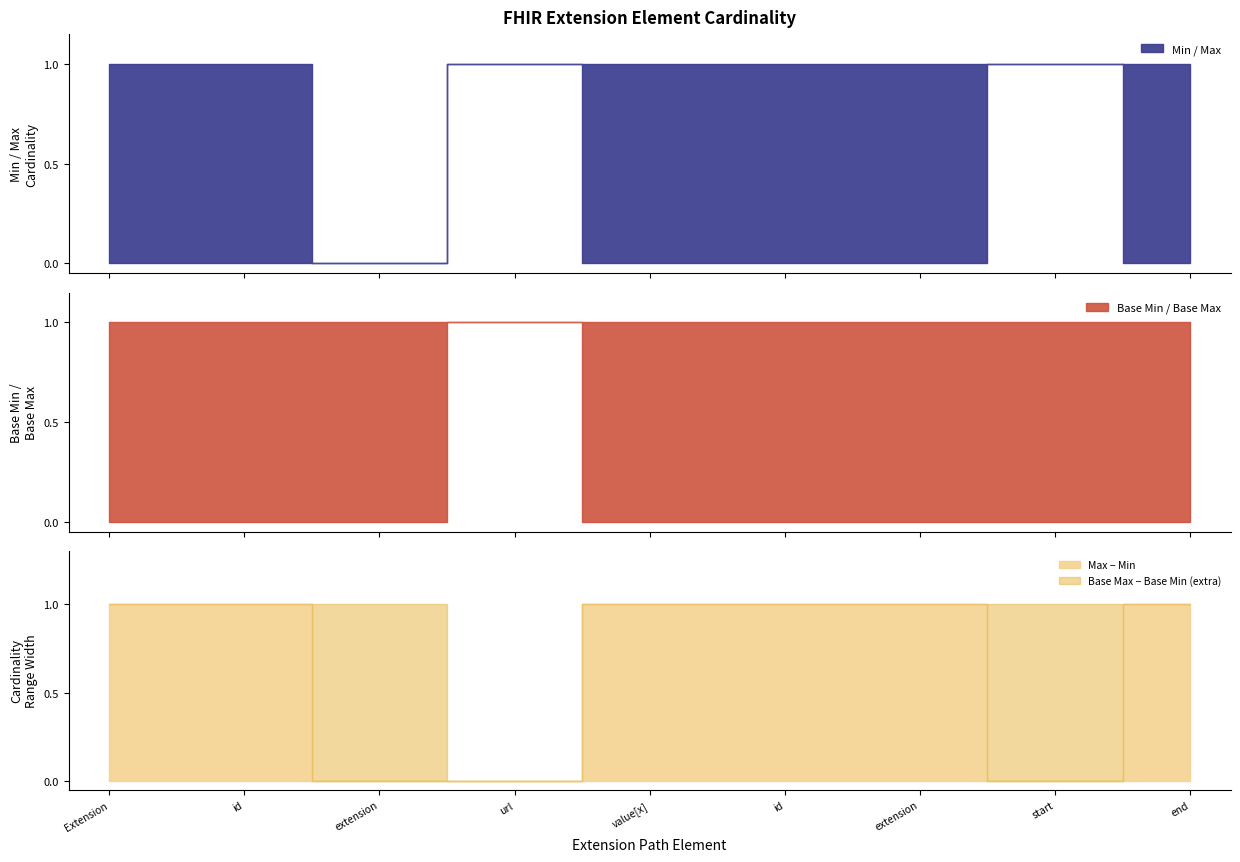

What is the total value across all series at Extension.id?

2